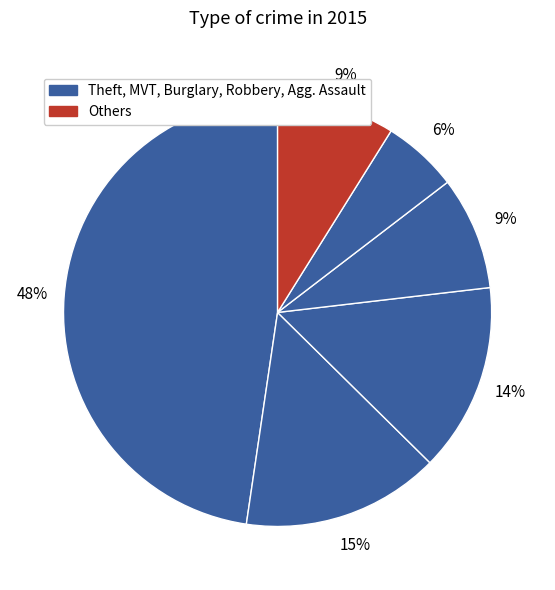

Count the number of slices in the pie.

6